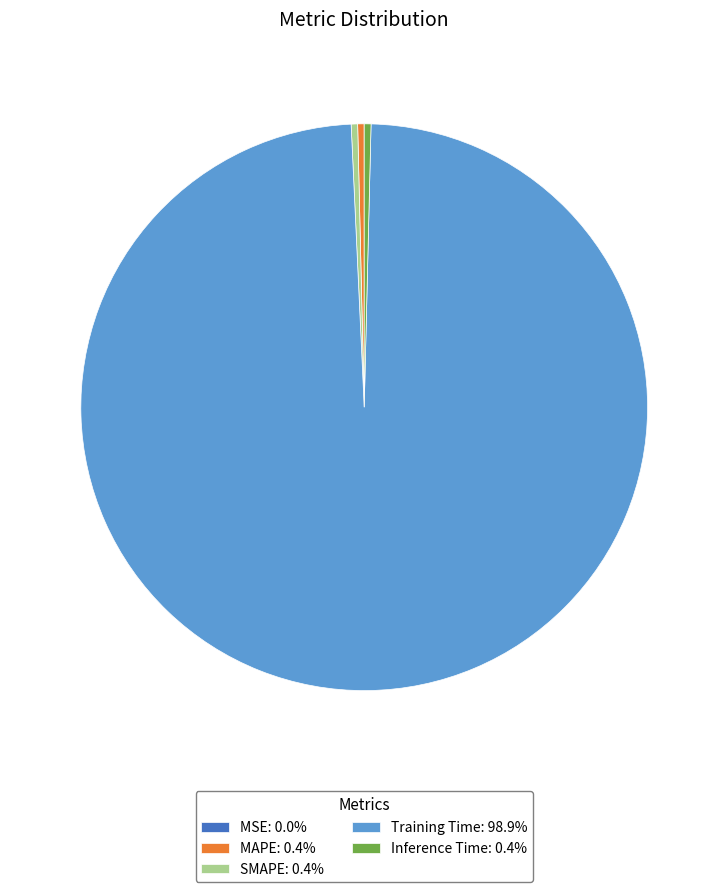

Does Training Time: 98.9% account for over 50% of the chart?

Yes